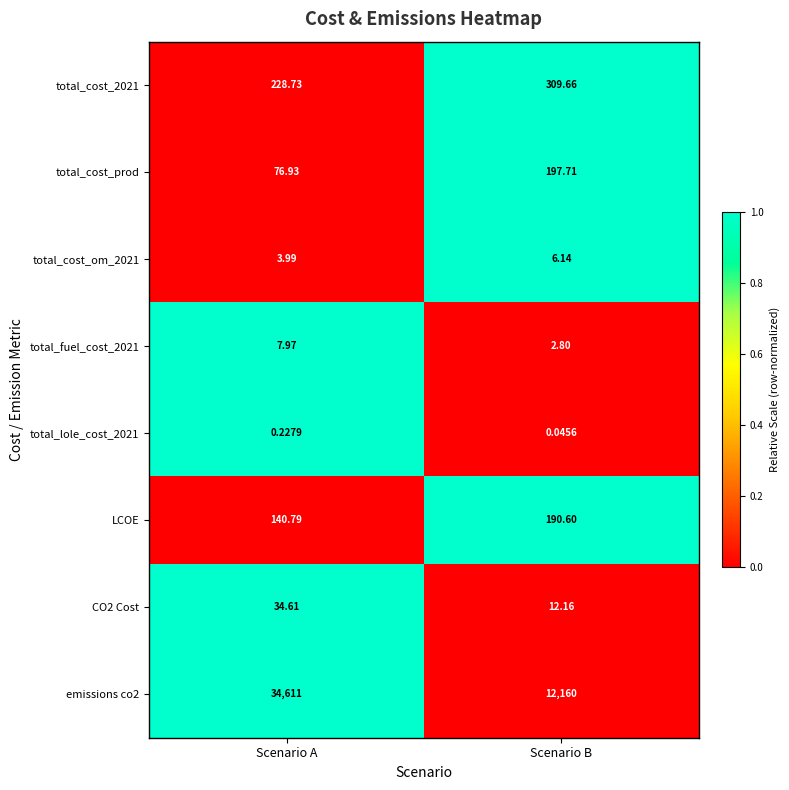

Rank the categories by total_cost_om_2021 value from highest to lowest.

Scenario B, Scenario A